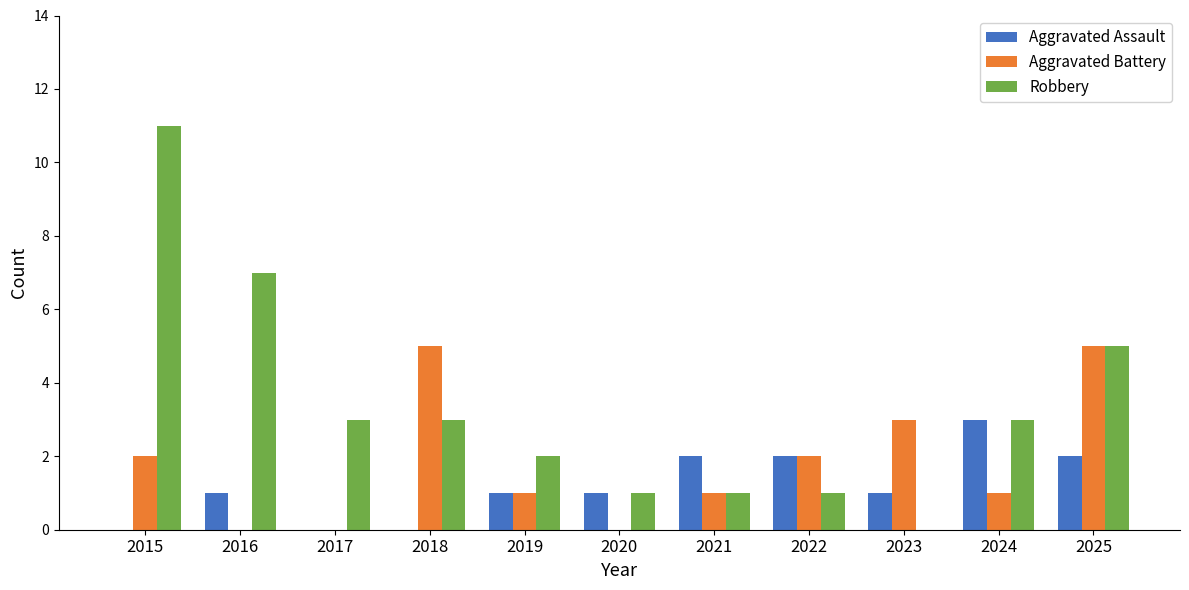

Which series changed the most between 2016 and 2024?

Robbery